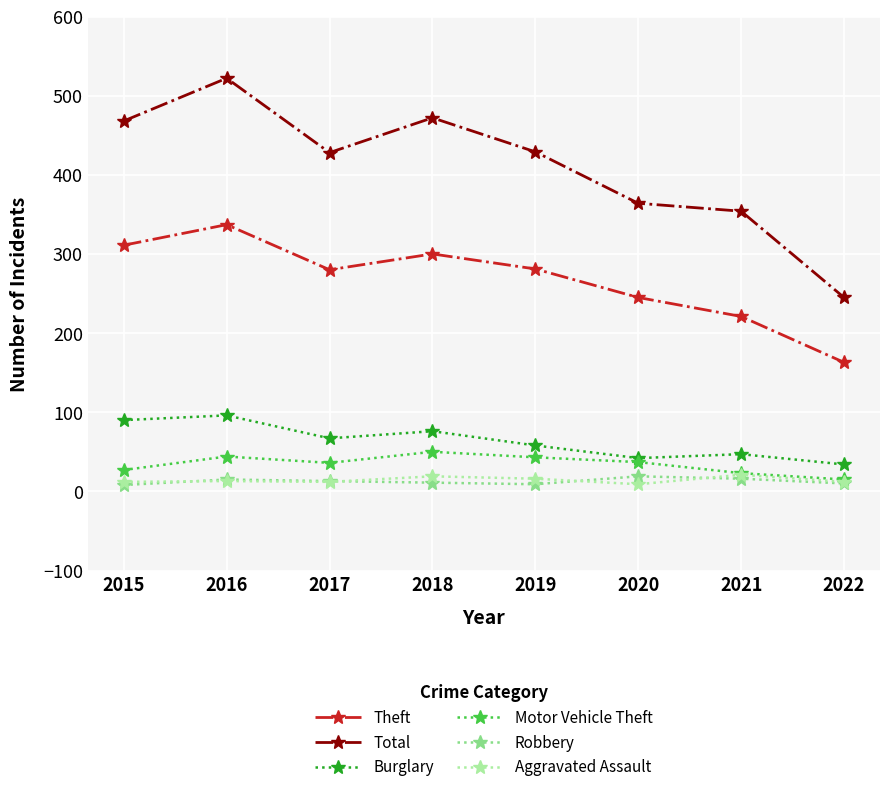

Which series changed the most between 2015 and 2016?

Total